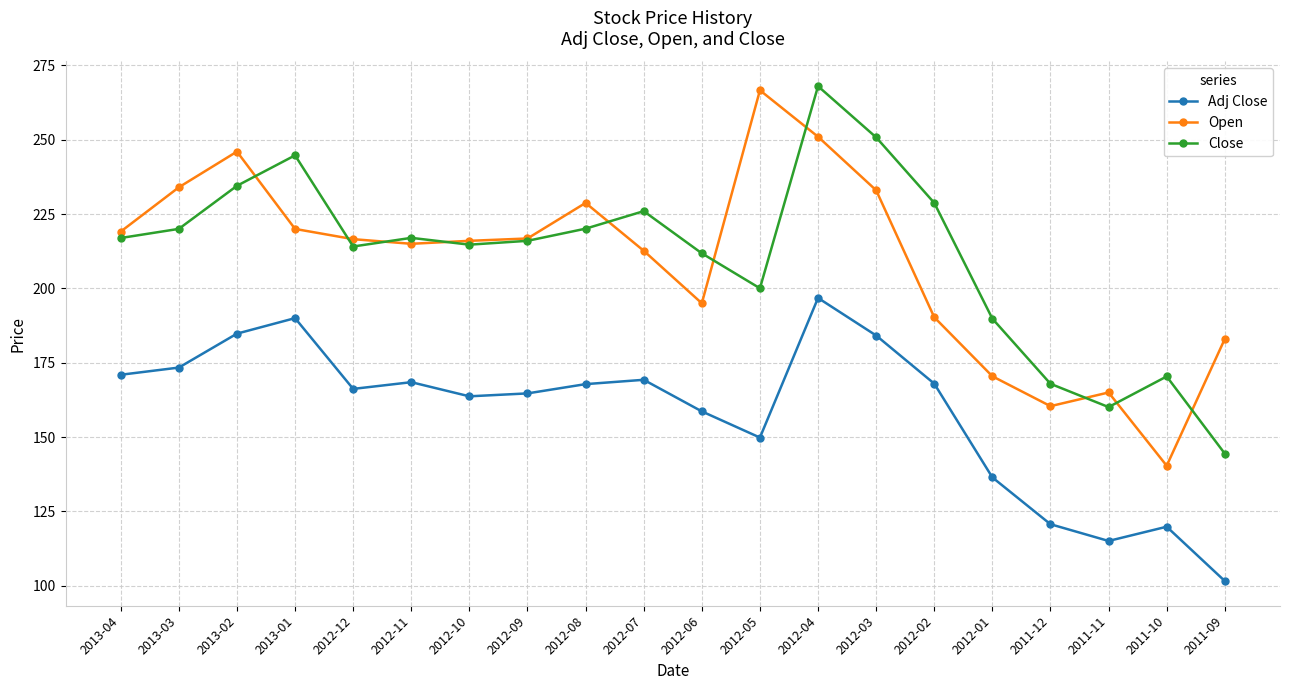

How many data points in Adj Close are above 167?

10